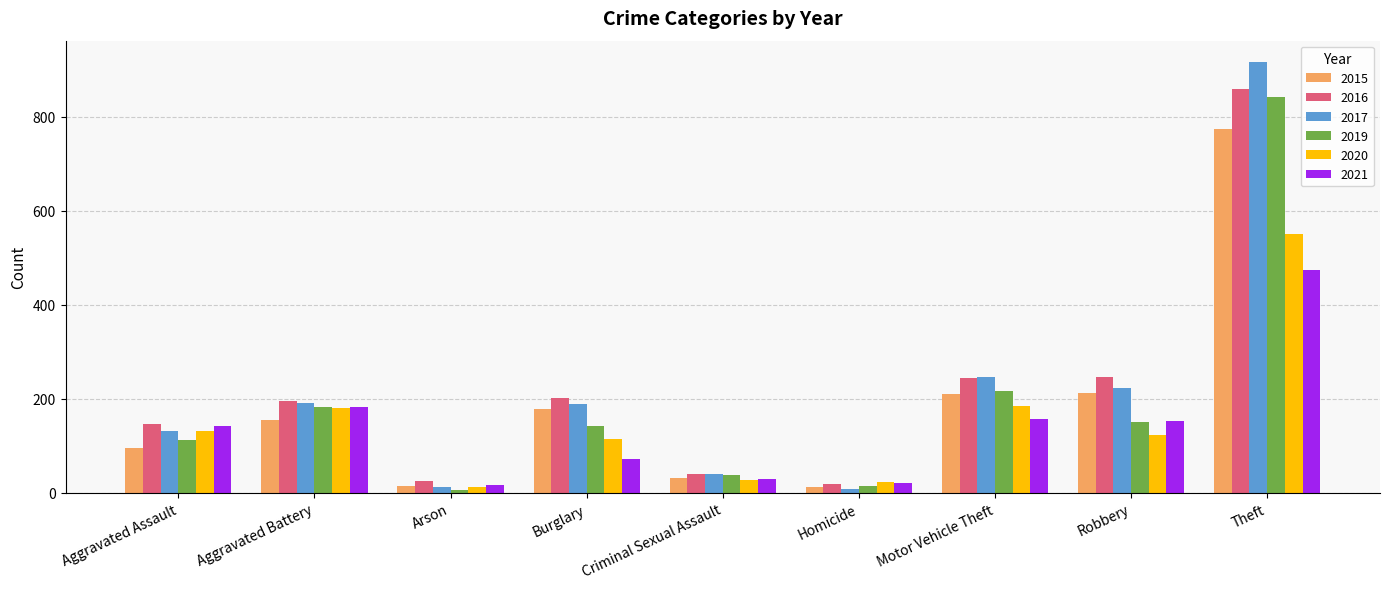

The 2021 series shows 17 at Arson. True or false?

True